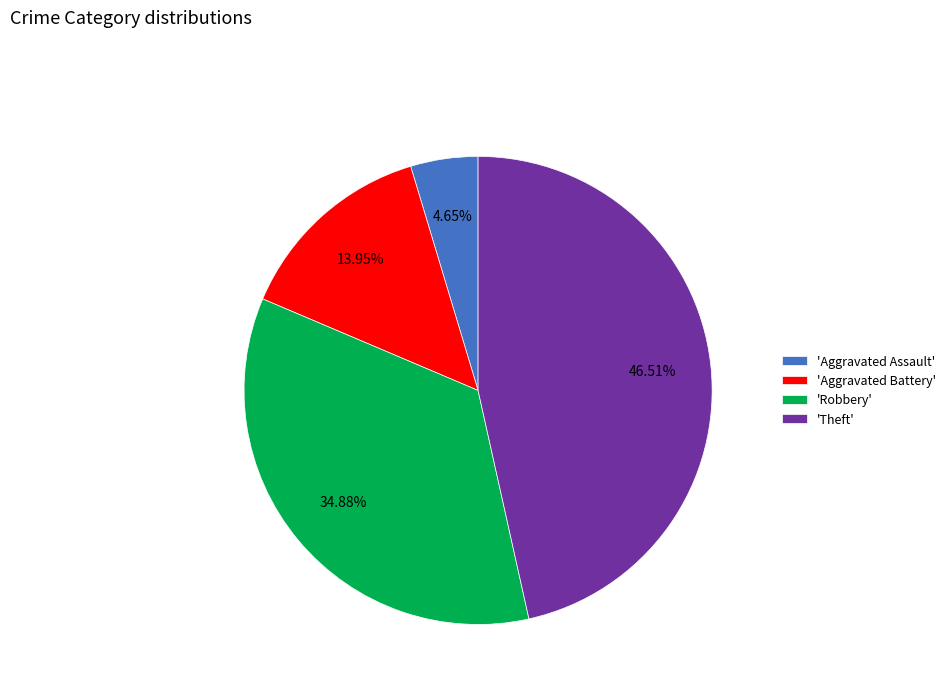

Which has a higher value, 'Aggravated Assault' or 'Robbery'?

'Robbery'